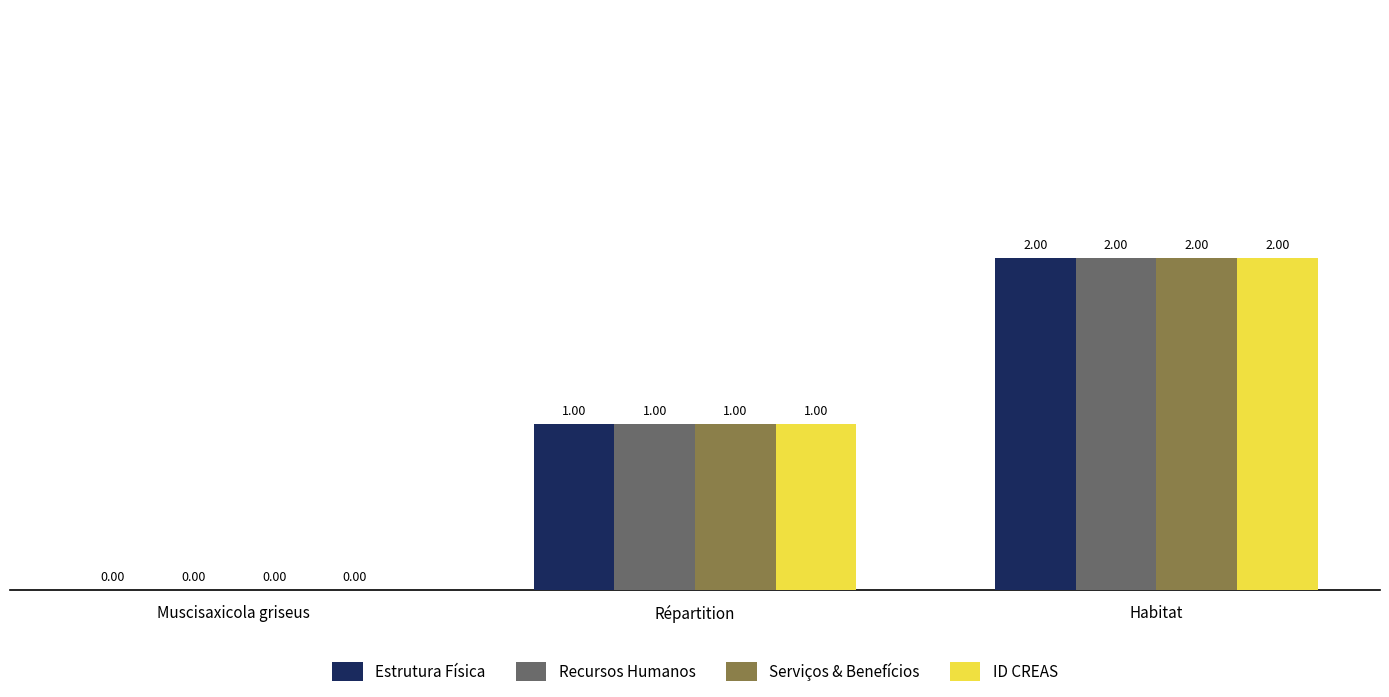

At which label does Recursos Humanos reach its peak?

Habitat